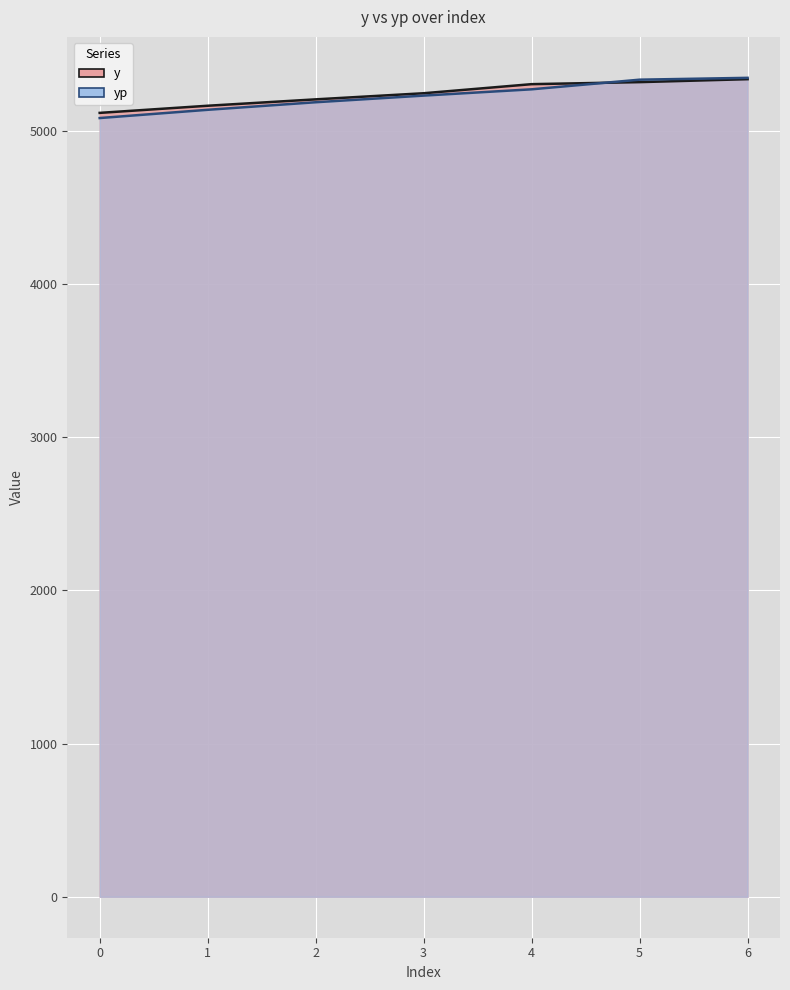

Reading left to right, extract all data points from this chart.

y: 5116.9	5163.4	5205.1	5245.0	5304.3	5317.6	5336.8
yp: 5083.1	5137.0	5186.3	5229.6	5270.7	5333.6	5345.6